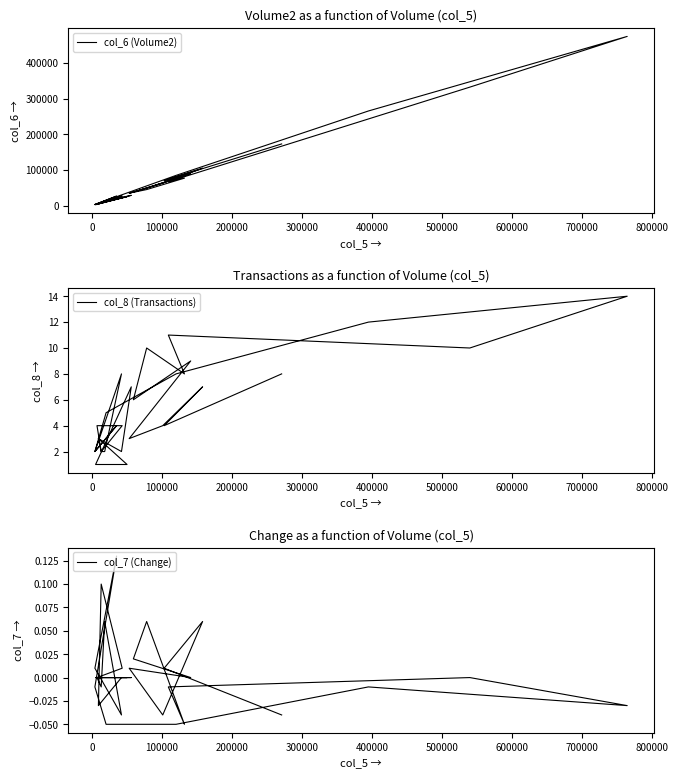

What is the greatest value displayed?

474600.0